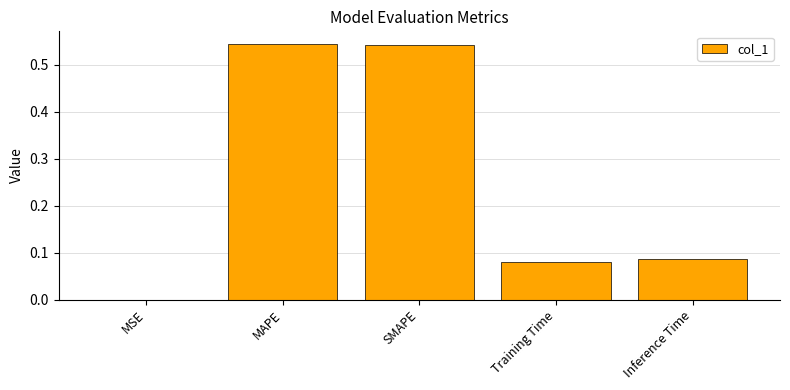

Is it true that the value at MSE is 0.0?

True